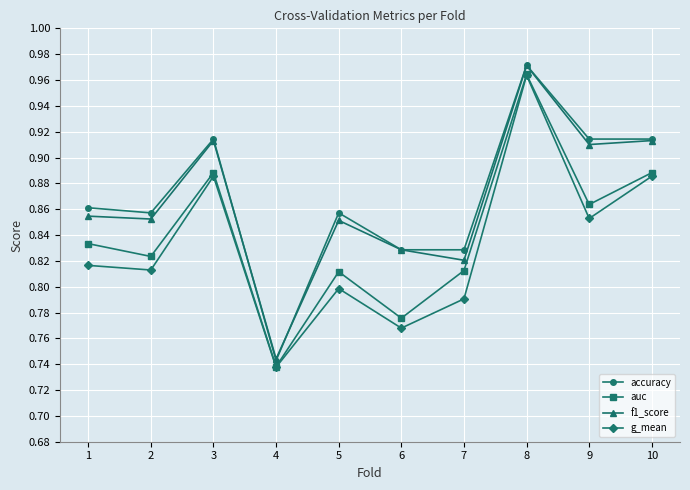

Is it true that auc equals 0.2 at 10?

False